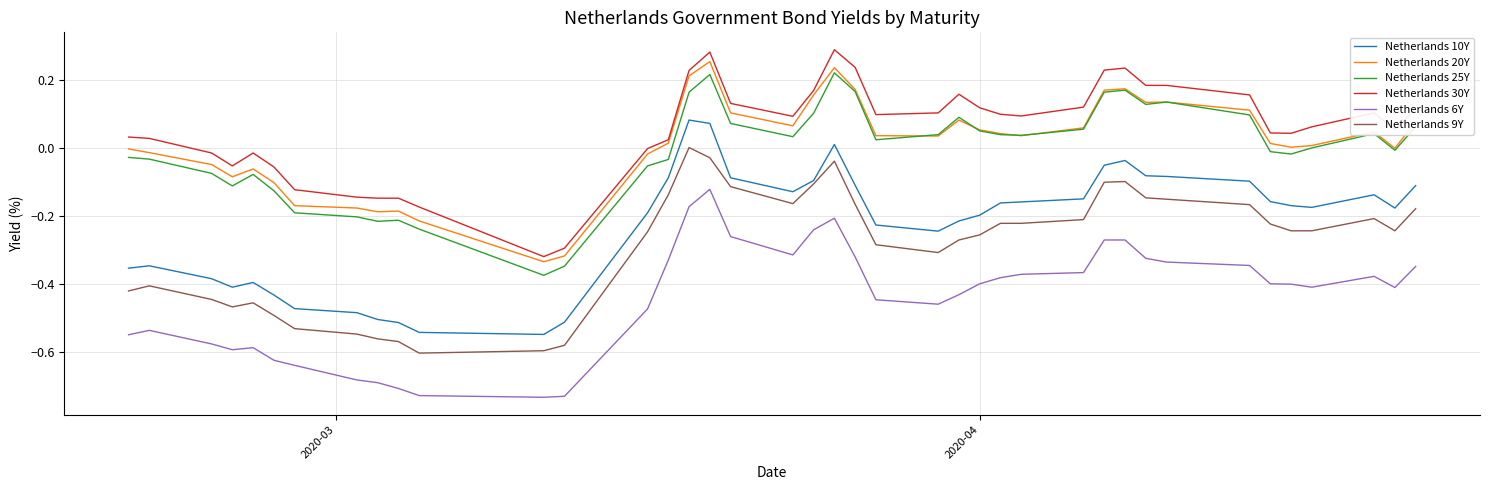

What is the difference between the maximum and minimum values in the Netherlands 10Y series?

0.6